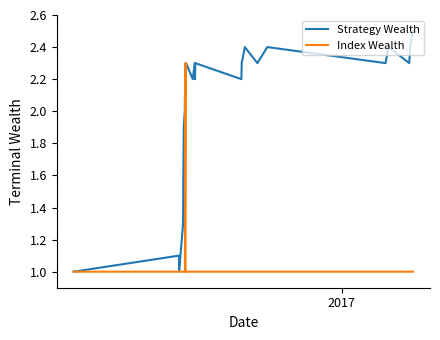

Which series has the widest spread of values?

Strategy Wealth